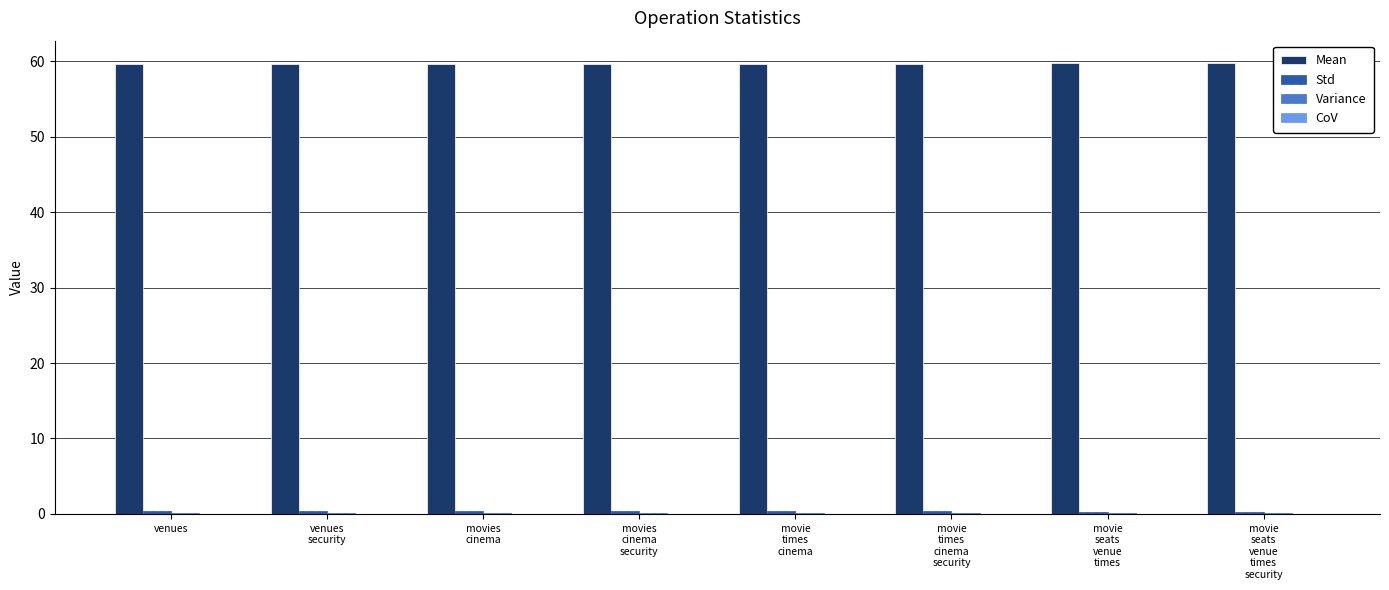

Which series has the largest total across all categories?

Mean